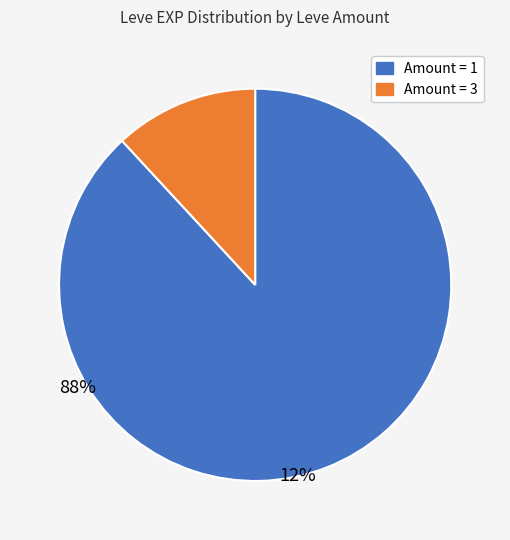

Is there a majority slice in this chart?

Yes